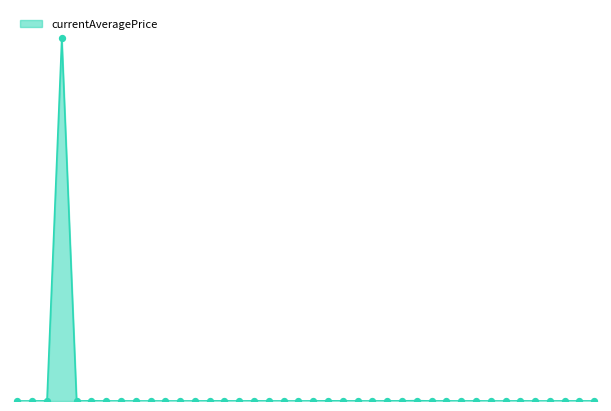

Does the chart have visible grid lines?

No